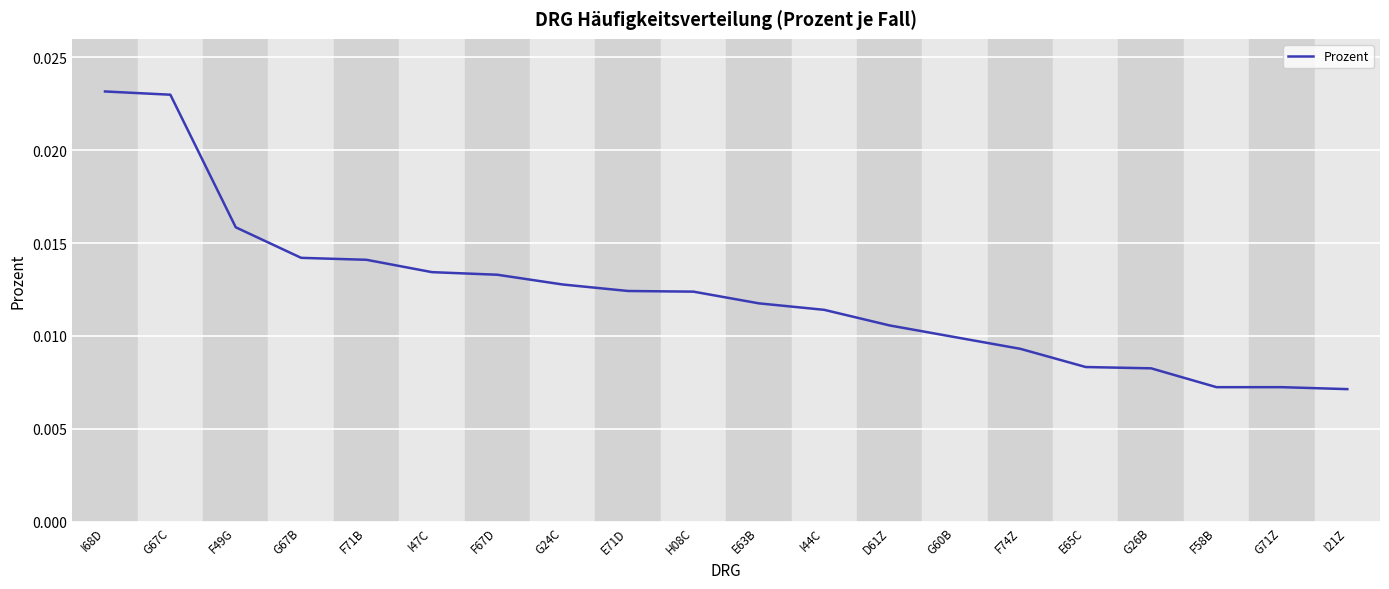

Which has a higher value, G67B or F74Z?

G67B